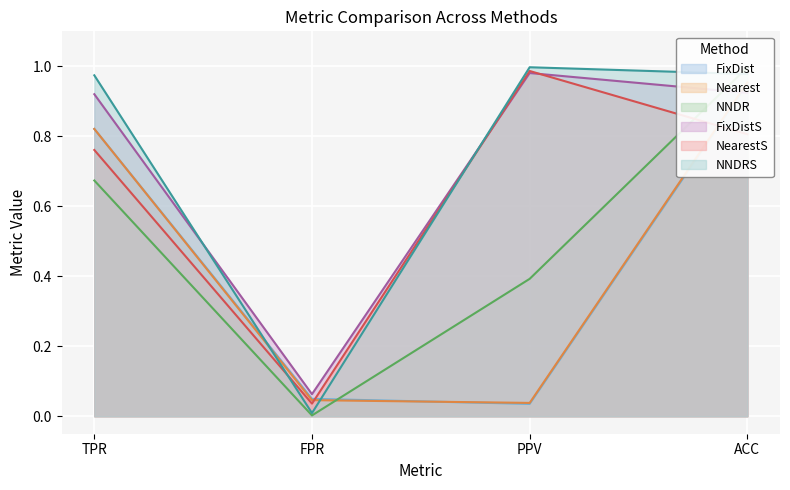

True or false: NNDRS and Nearest cross at least once.

True